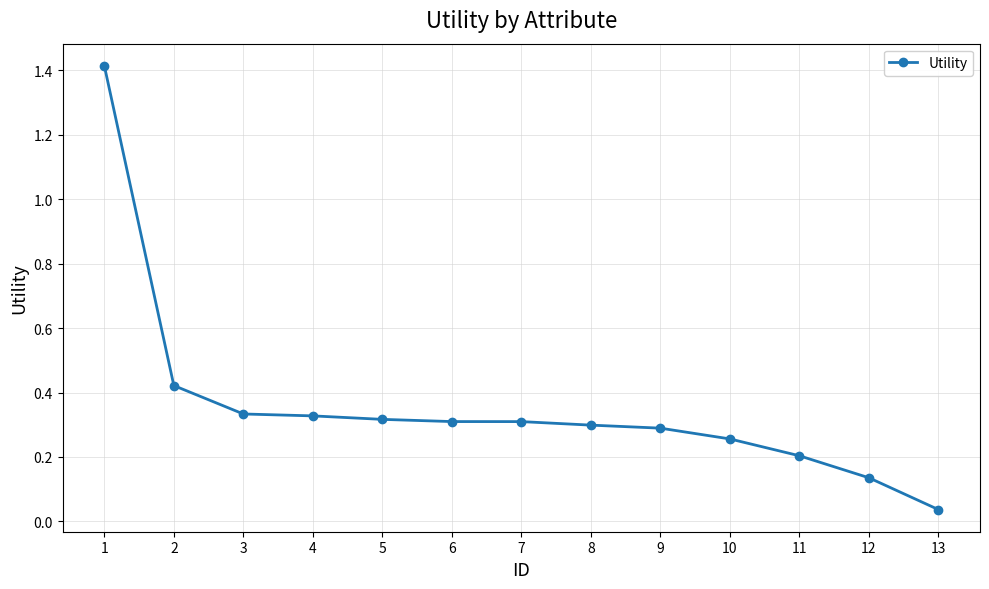

True or false: the data shows 0.2 at 11.

True